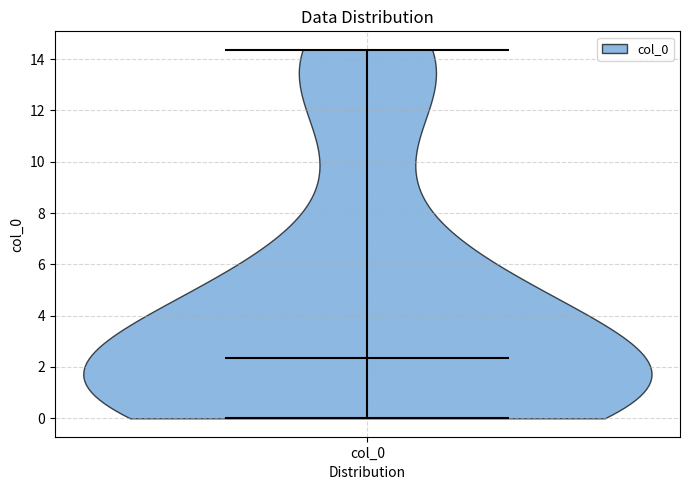

What is the lowest point the violin for col_0 reaches on the y-axis? The values are not printed on the chart, so give them approximately, as read against the axis.

0.0